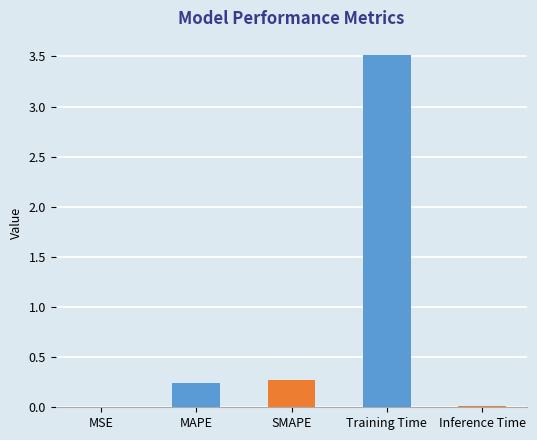

Between Inference Time and MAPE, which is larger?

MAPE